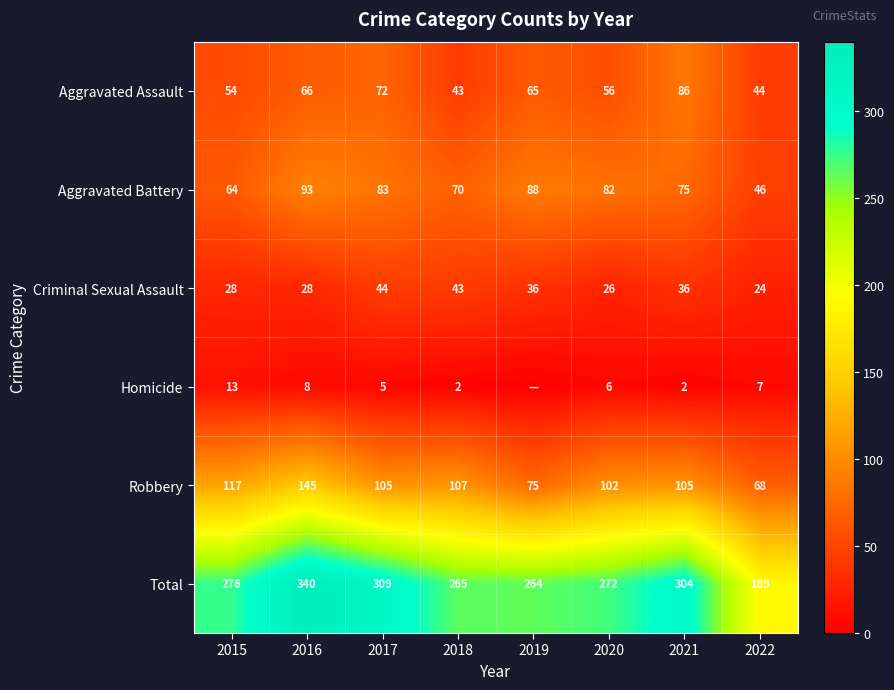

At 2016, list the series in order from largest to smallest.

Total, Robbery, Aggravated Battery, Aggravated Assault, Criminal Sexual Assault, Homicide